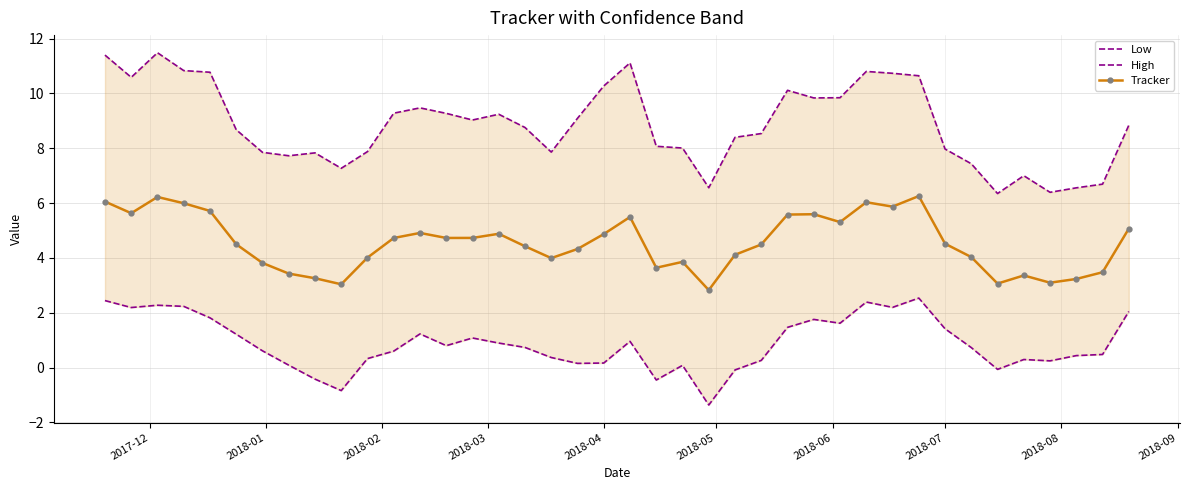

List the series in order of their overall mean, highest first.

High, Tracker, Low